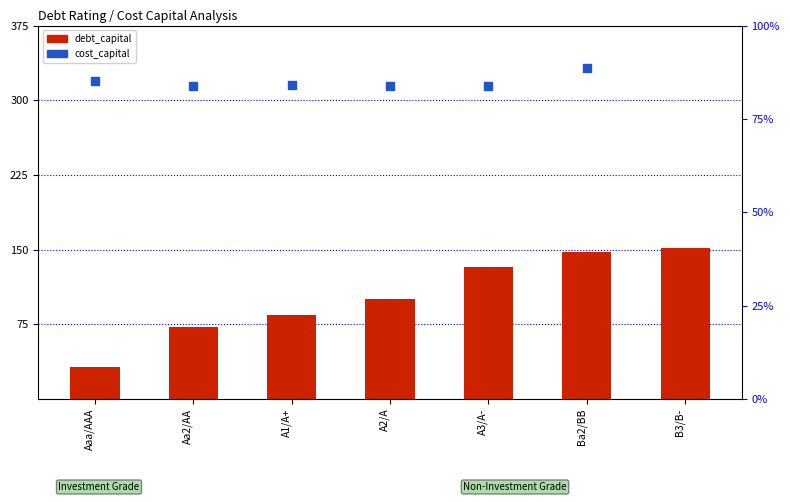

Which series contains the highest Y value?

debt_capital